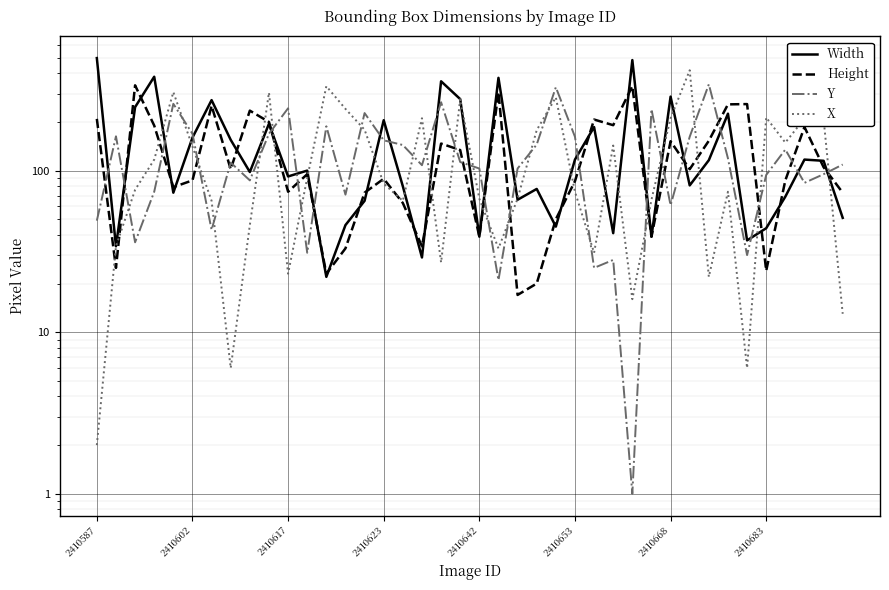

Which category has the highest value across all series?

2410587